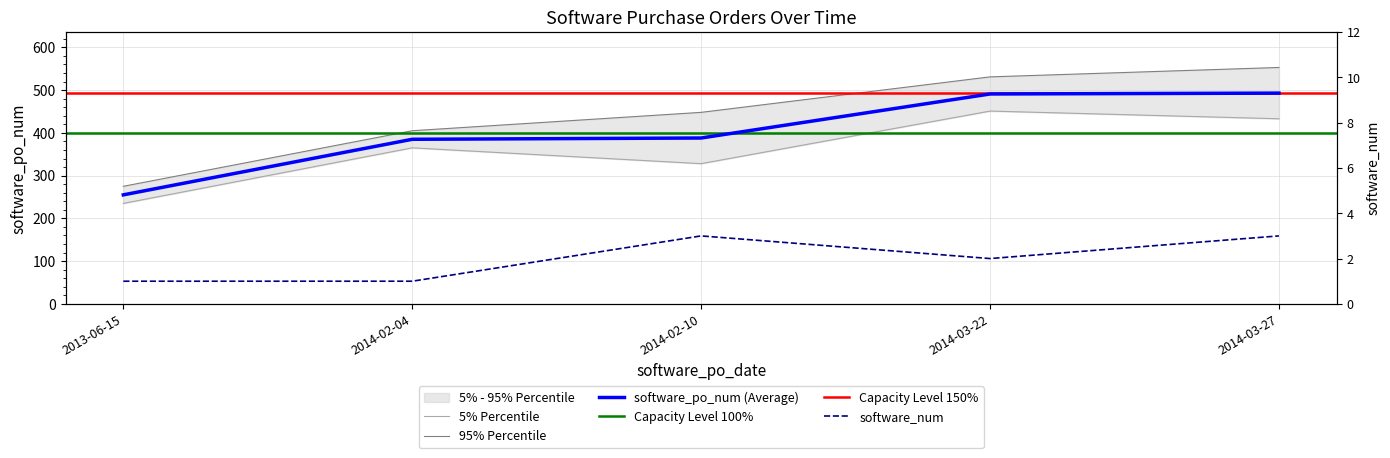

What is the difference between the maximum and minimum values in the software_po_num series?

238